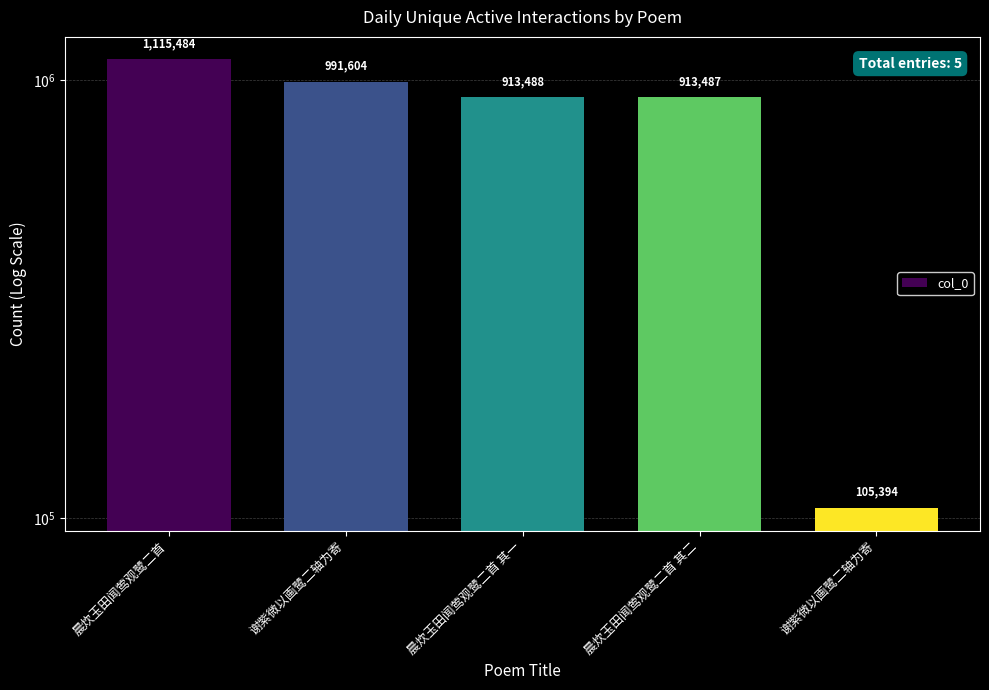

Rank the categories by value from highest to lowest.

晨炊玉田闻莺观鹭二首, 谢紫微以画鹭二轴为寄, 晨炊玉田闻莺观鹭二首 其一, 晨炊玉田闻莺观鹭二首 其二, 谢紫微以画鹭二轴为寄